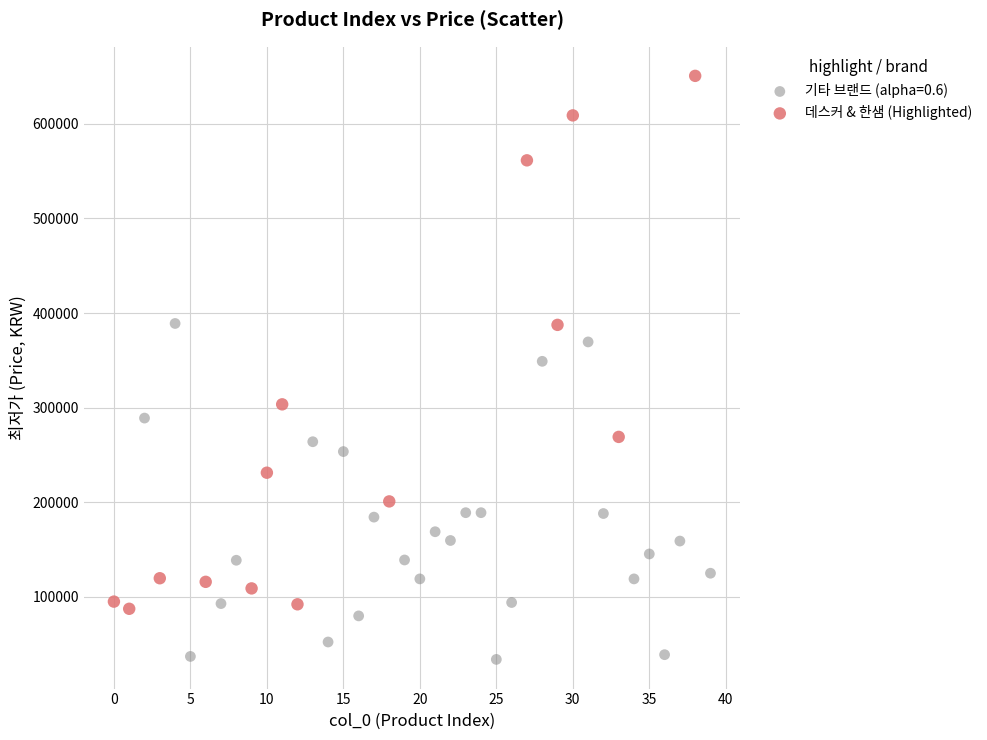

Which series contains the highest Y value?

데스커 & 한샘 (Highlighted)